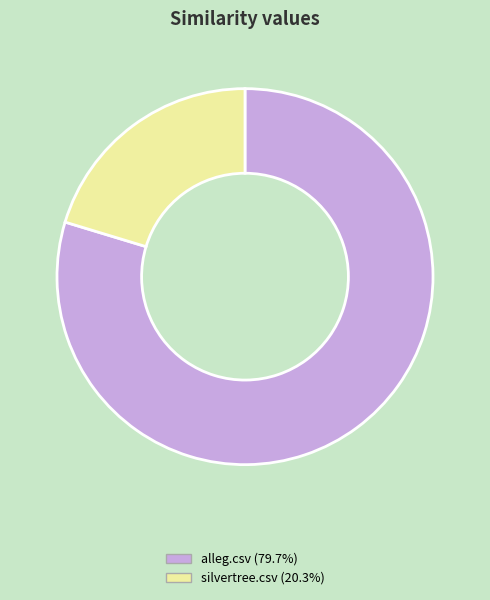

Count the number of slices in the pie.

2